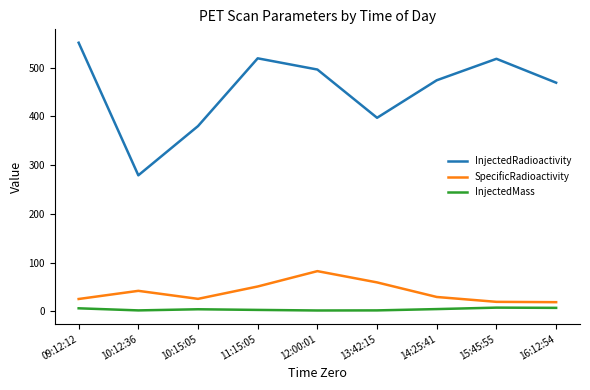

What is the sum of the InjectedRadioactivity values at 10:15:05 and 16:12:54?

849.0